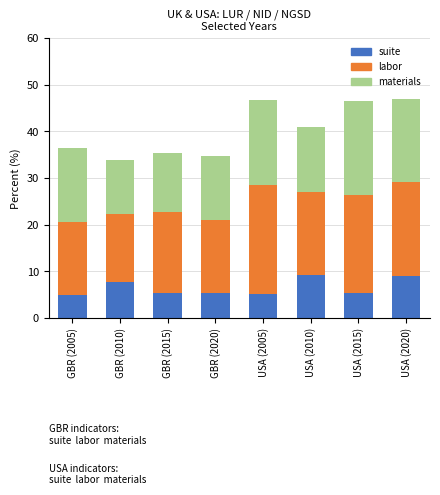

Is it true that suite equals 7.8 at USA (2005)?

False